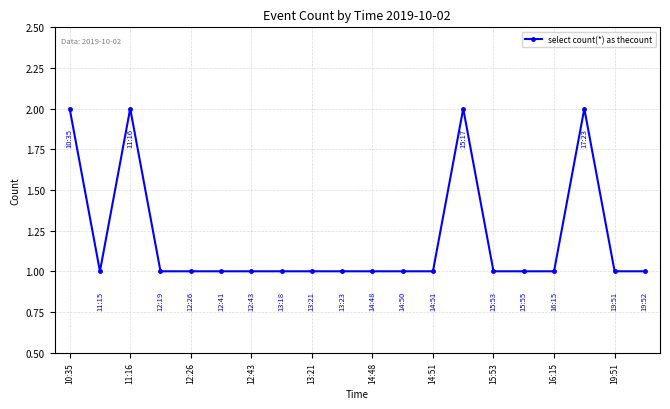

What is the difference between the maximum and minimum values?

1